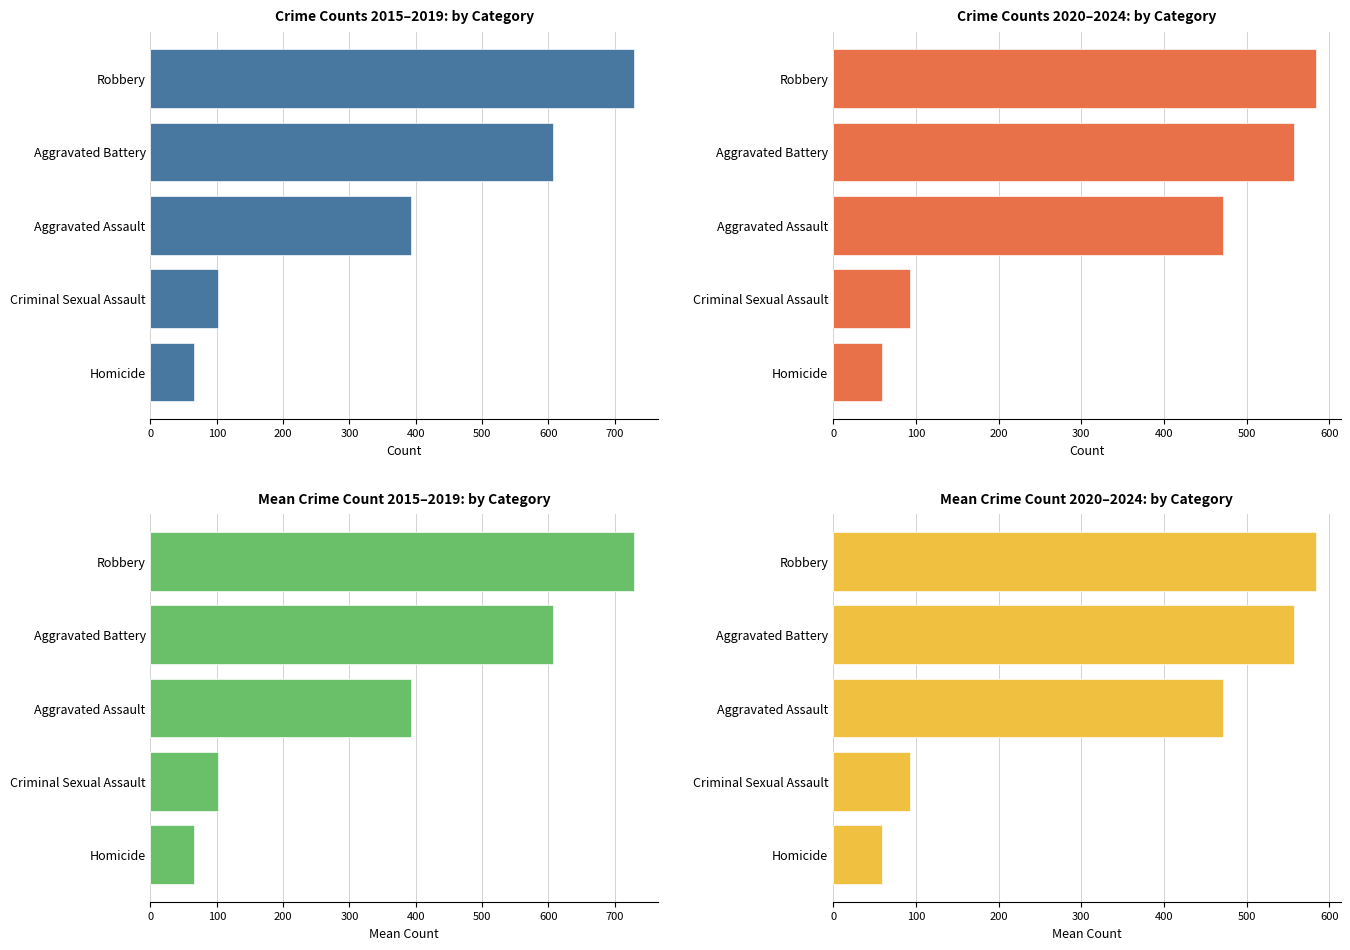

At 2024, list the series in order from smallest to largest.

Homicide, Criminal Sexual Assault, Aggravated Assault, Aggravated Battery, Robbery